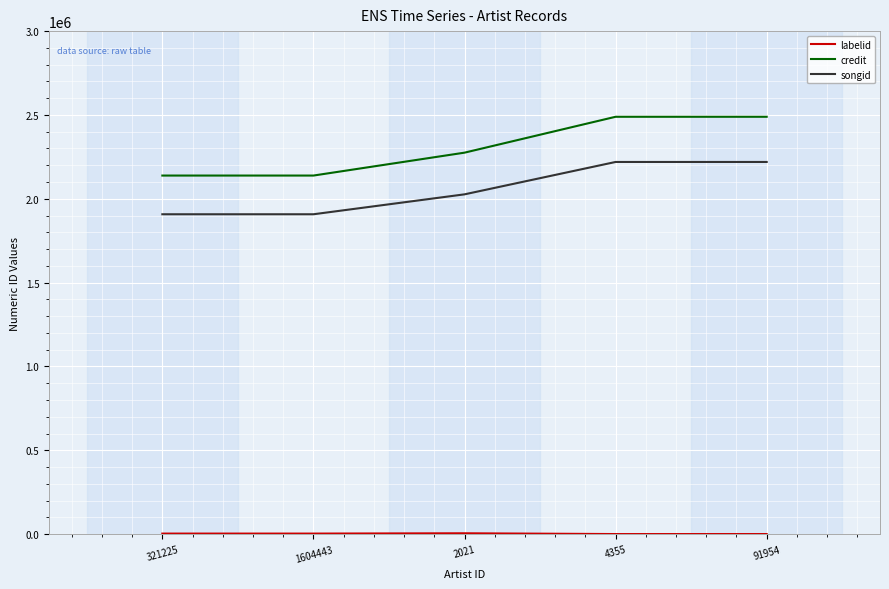

True or false: credit has a value of 2138487 at 1604443.

True